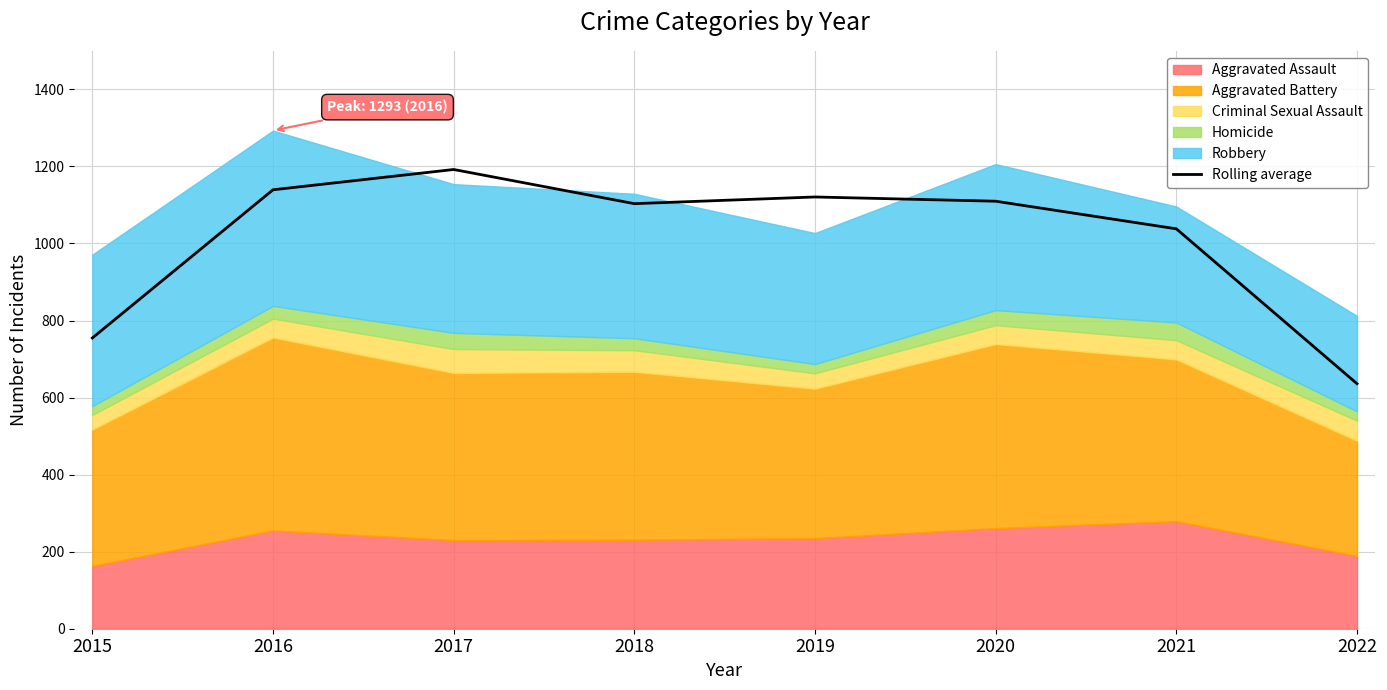

What is the value of the 1st point from the left?

754.7